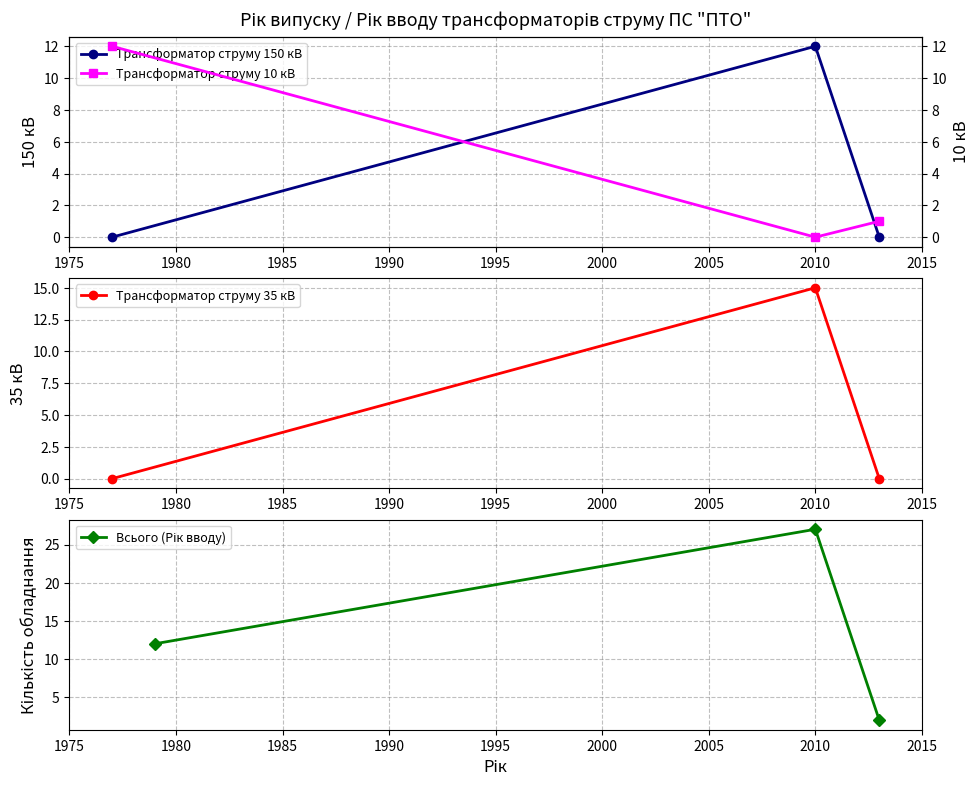

How many lines are shown in the chart?

4